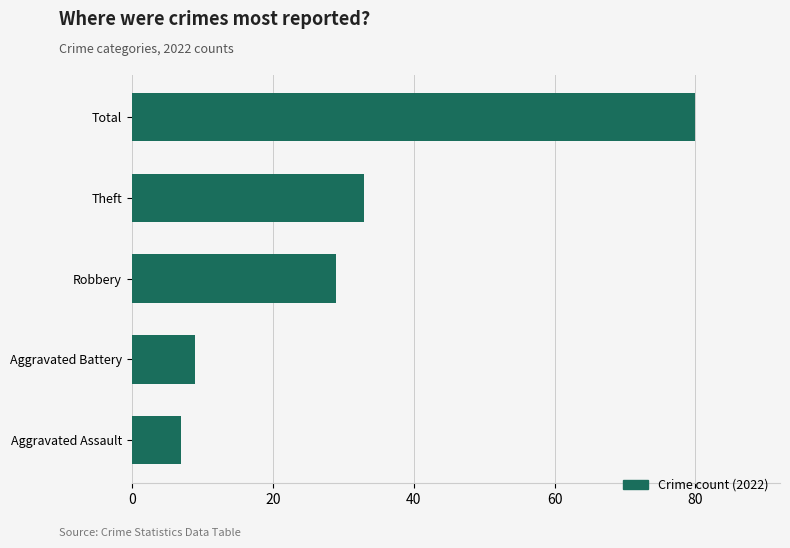

What is the difference between the second highest and minimum values?

26